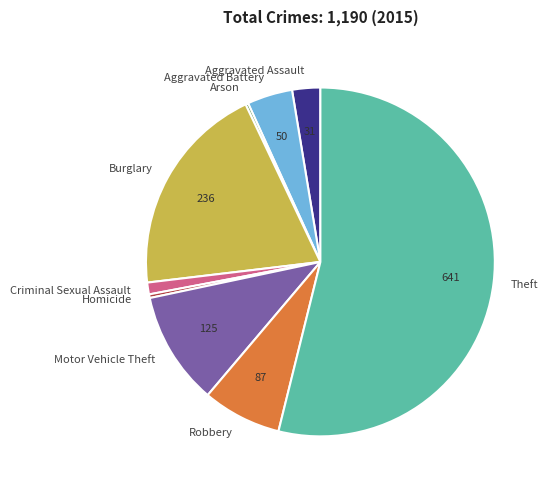

What is the largest slice in the pie chart?

Theft